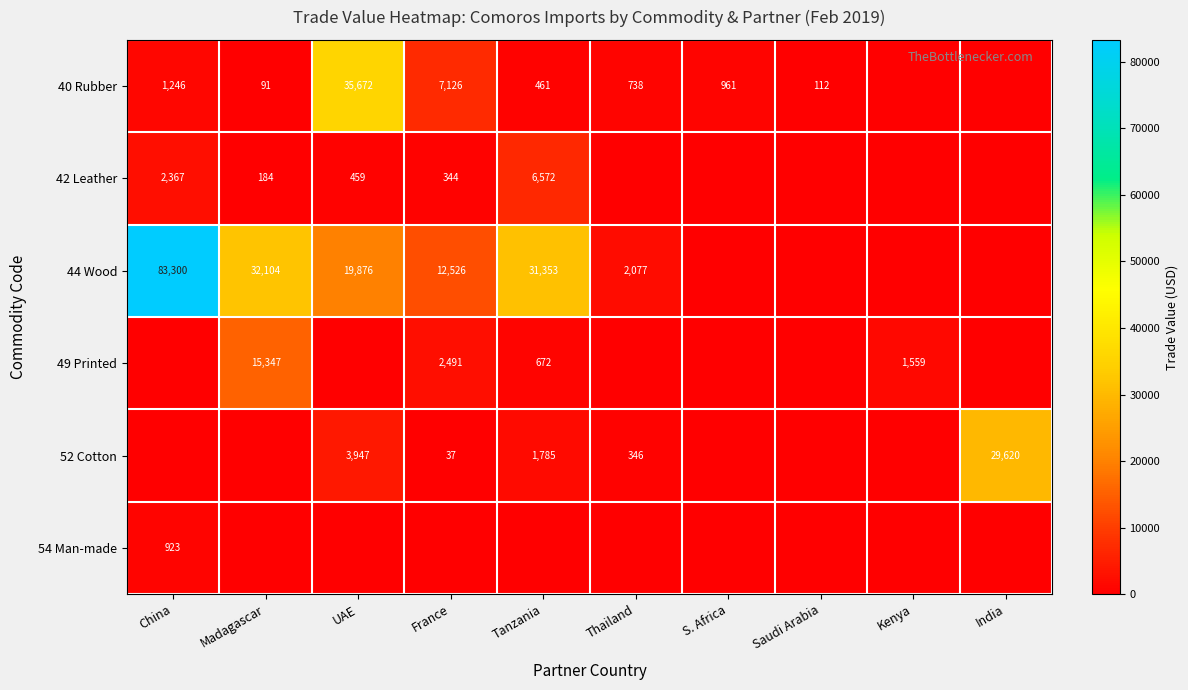

What is the difference between the 44 Wood values at Tanzania and Thailand?

29276